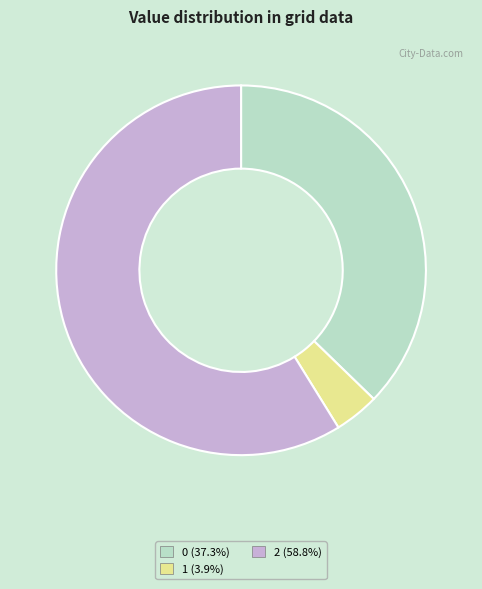

Does any single category account for the majority?

Yes